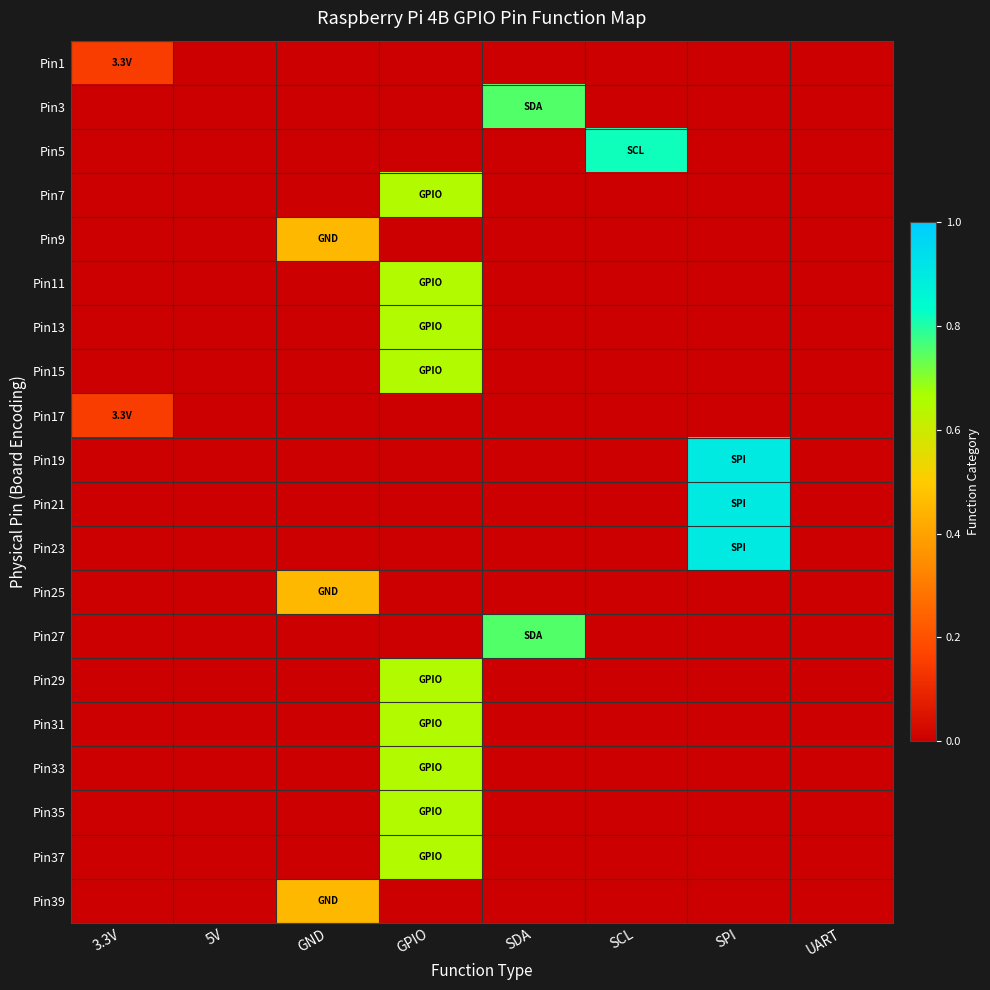

What is the total value across all series at 3.3V?

0.3